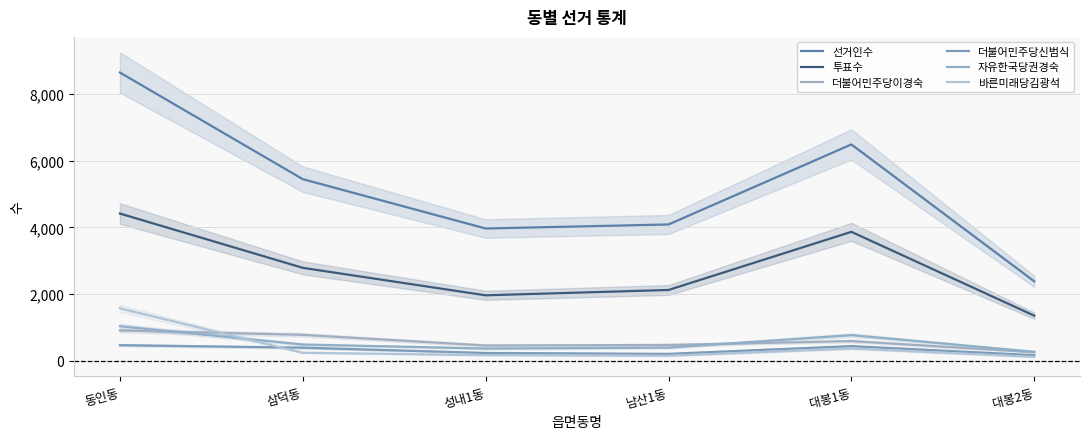

At which label is 투표수 closest to 2887?

삼덕동